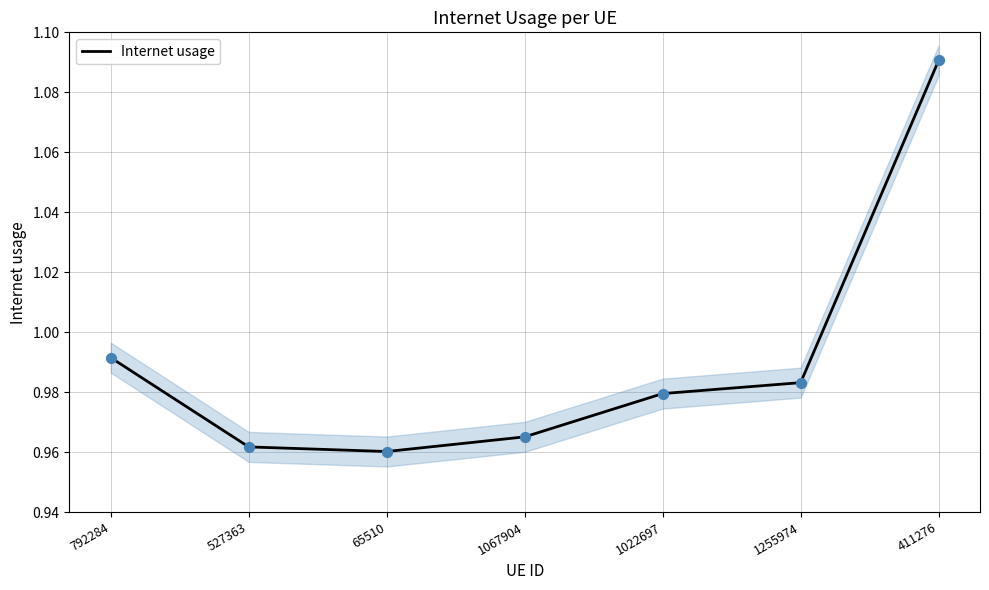

Which has a higher value, 65510 or 792284?

792284